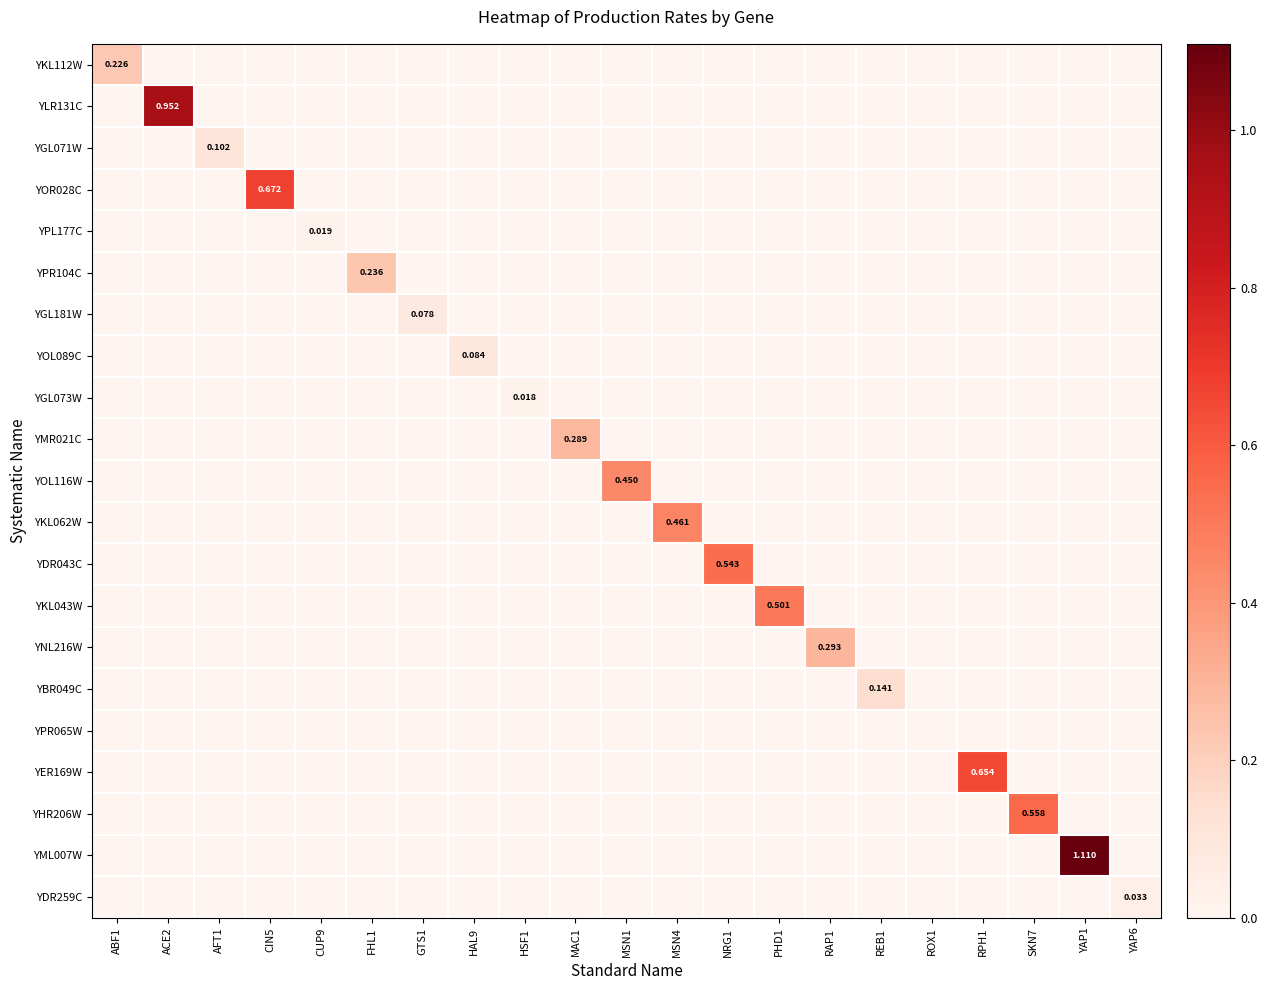

Is the value of YDR259C at GTS1 greater than the value of YDR043C at HAL9?

No